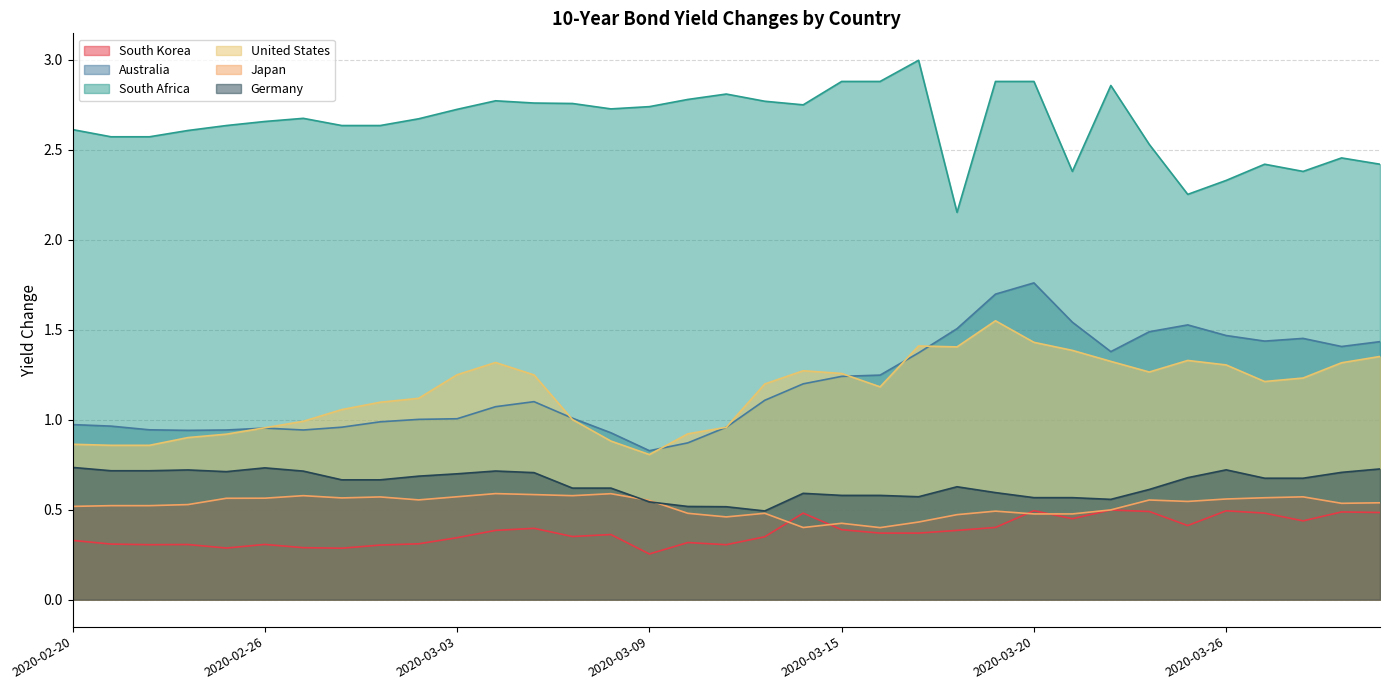

How many data points does each series have?

35